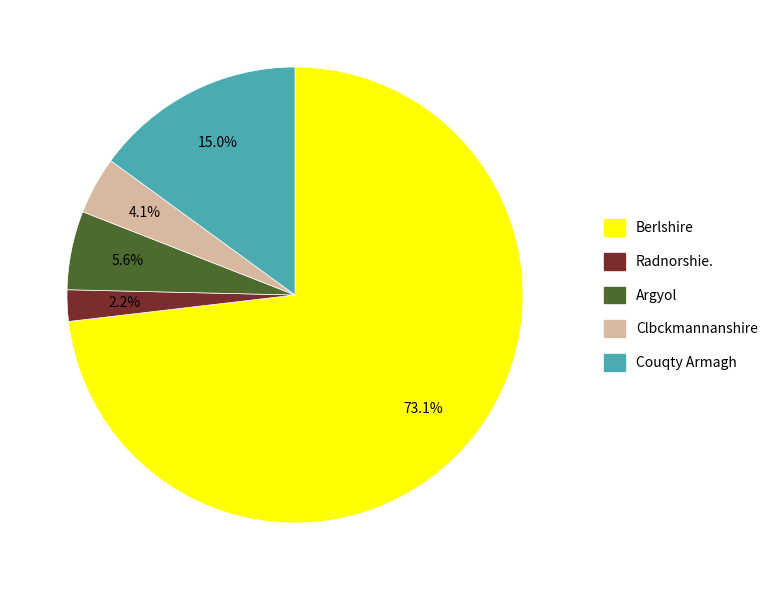

Between Radnorshie. and Clbckmannanshire, which is larger?

Clbckmannanshire